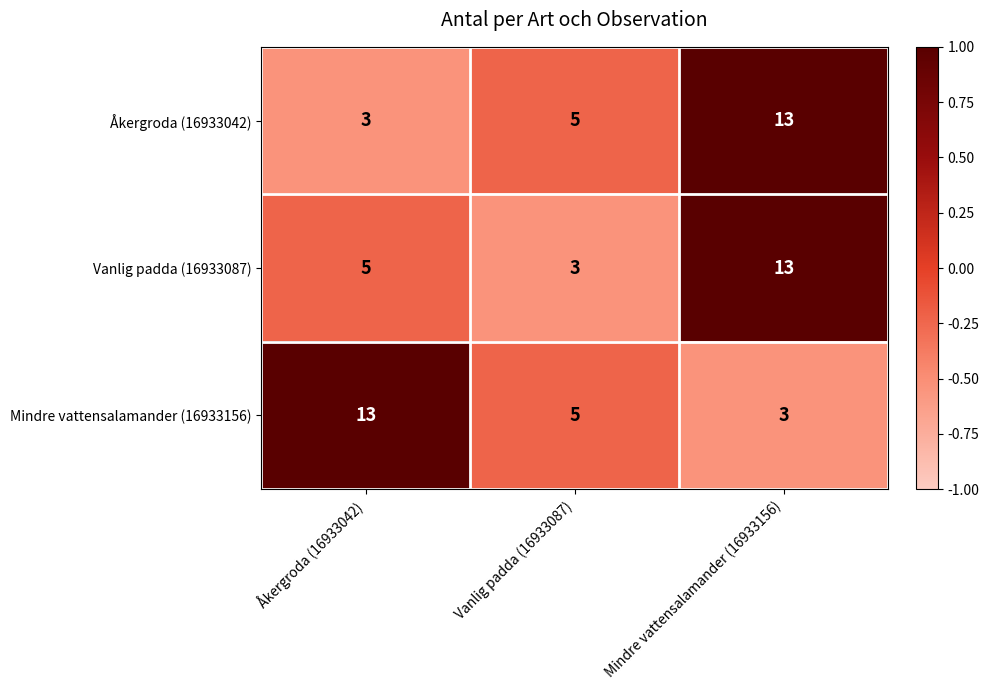

Where does the Mindre vattensalamander (16933156) series first go above 5?

Åkergroda (16933042)